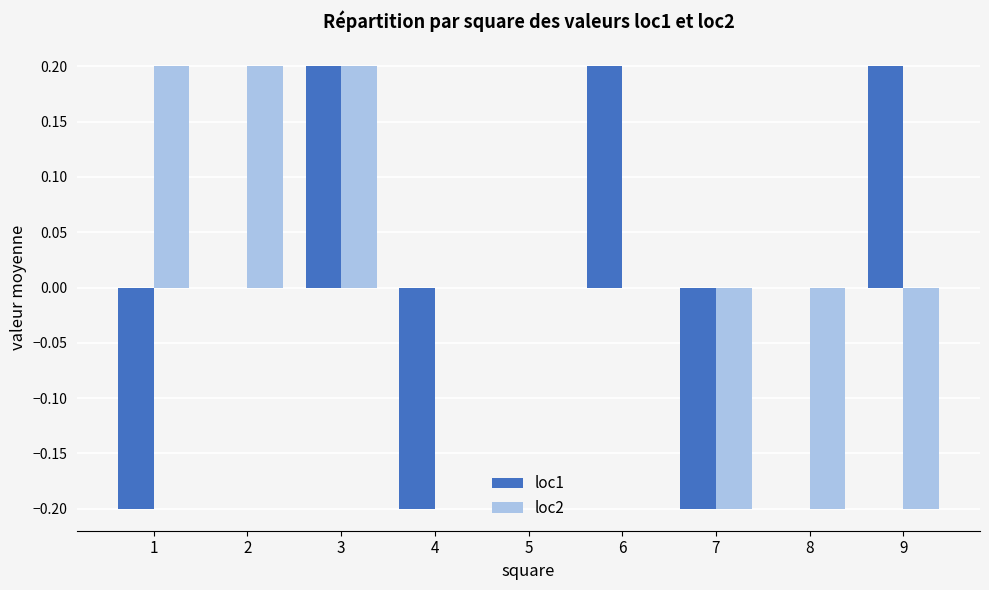

What are all the series names shown in the legend?

loc1, loc2